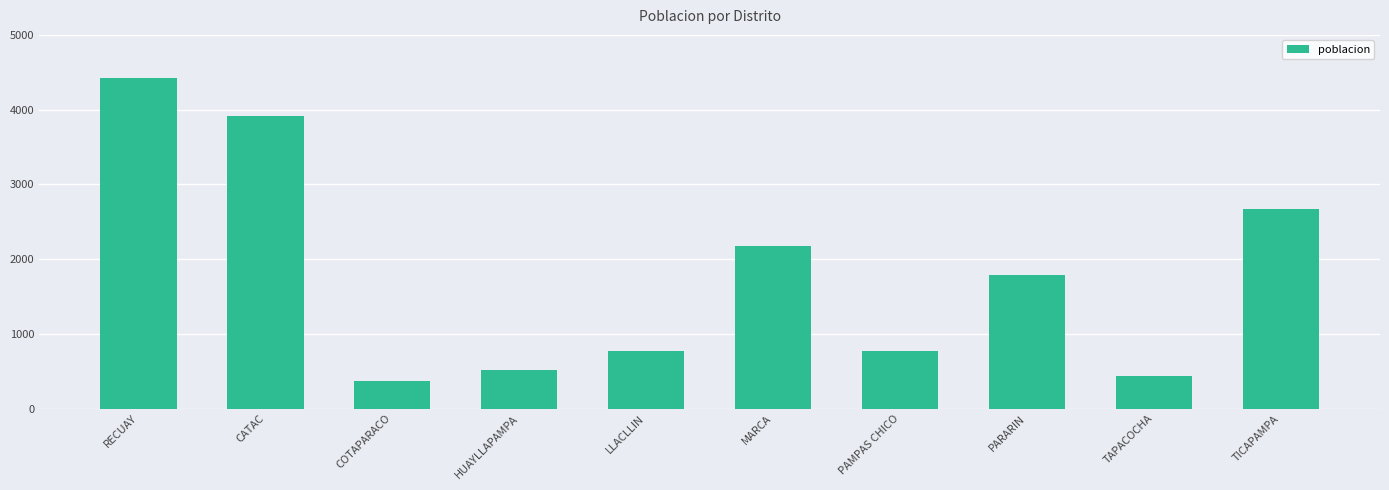

Is it true that the value at PARARIN is 384?

False